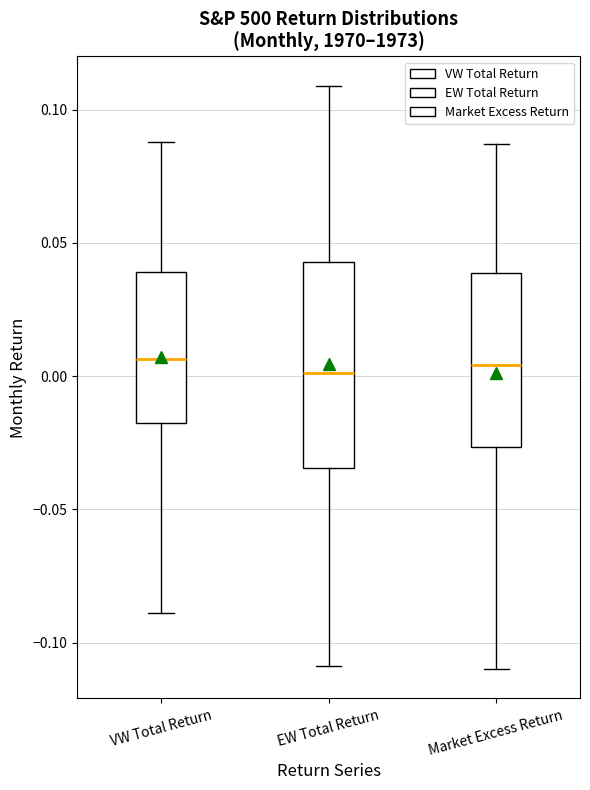

Reading left to right, read every box against the y-axis: the position of its median line, the range the box covers, and the ends of its whiskers. The values are not printed on the chart, so give them approximately, as read against the axis.

VW Total Return: median 0.005, box -0.020 to 0.040, whiskers -0.090 to 0.090
EW Total Return: median 0.000, box -0.035 to 0.045, whiskers -0.110 to 0.110
Market Excess Return: median 0.005, box -0.025 to 0.040, whiskers -0.110 to 0.085